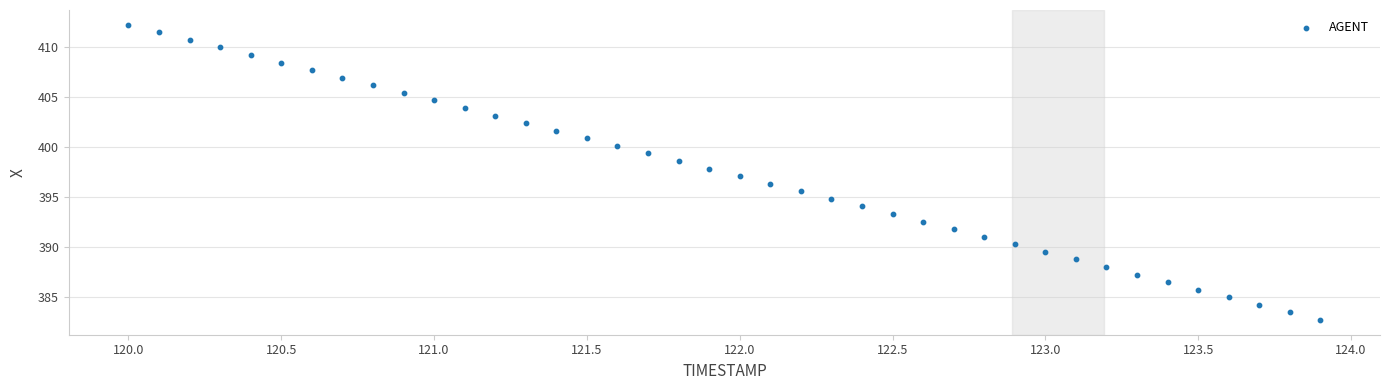

What is the range of Y values (max minus min)?

29.5